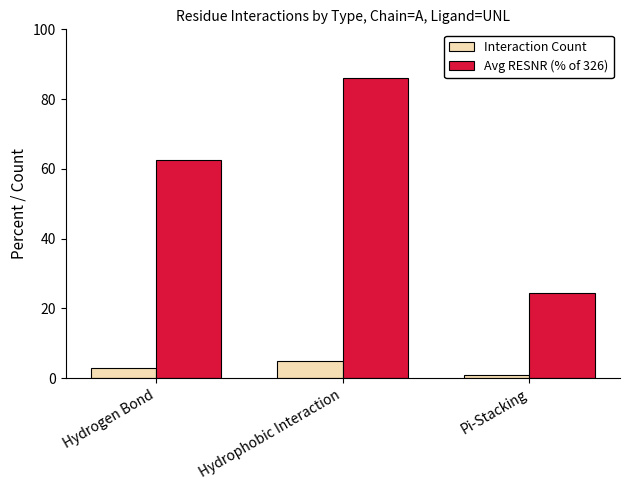

Reading left to right, list all the values displayed in this chart.

Interaction Count: Hydrogen Bond=3.0	Hydrophobic Interaction=5.0	Pi-Stacking=1.0
Avg RESNR (% of 326): Hydrogen Bond=62.7	Hydrophobic Interaction=86.1	Pi-Stacking=24.5